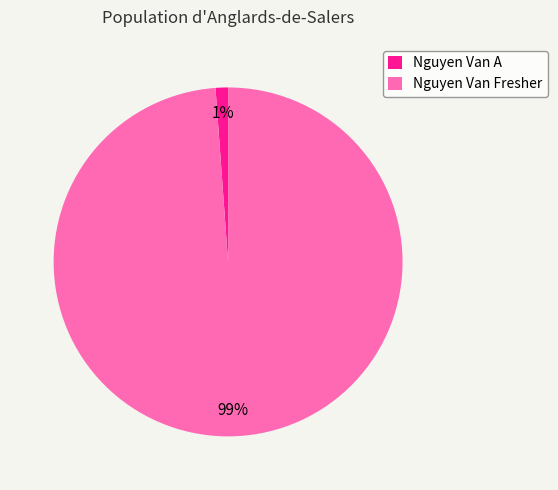

To the nearest percent, what is the difference between the Nguyen Van A and Nguyen Van Fresher slice percentages?

98%